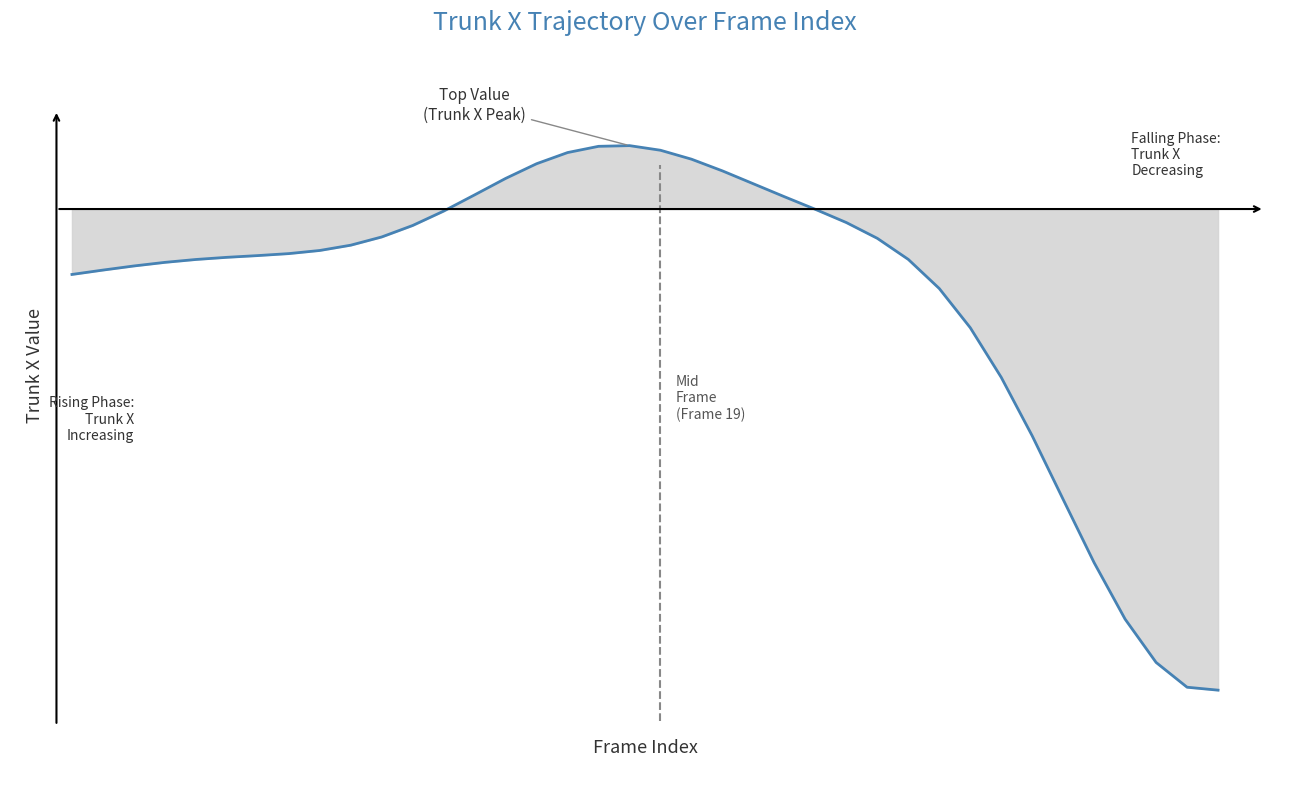

Rank the categories by value from lowest to highest.

37, 36, 35, 34, 33, 32, 31, 30, 29, 28, 0, 1, 2, 3, 4, 27, 5, 6, 7, 8, 9, 26, 10, 11, 25, 12, 24, 23, 13, 22, 14, 21, 15, 20, 16, 19, 17, 18